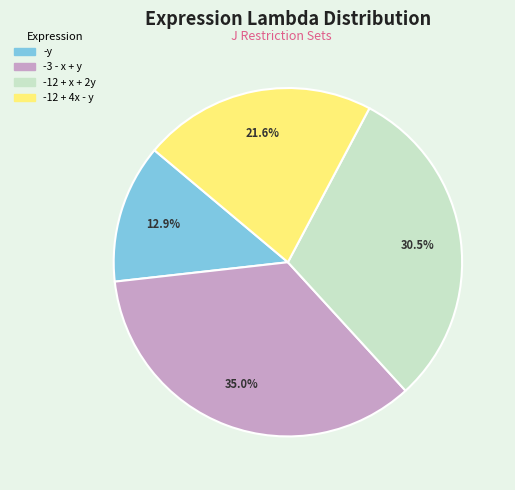

Which category has the biggest portion of the pie?

-3 - x + y